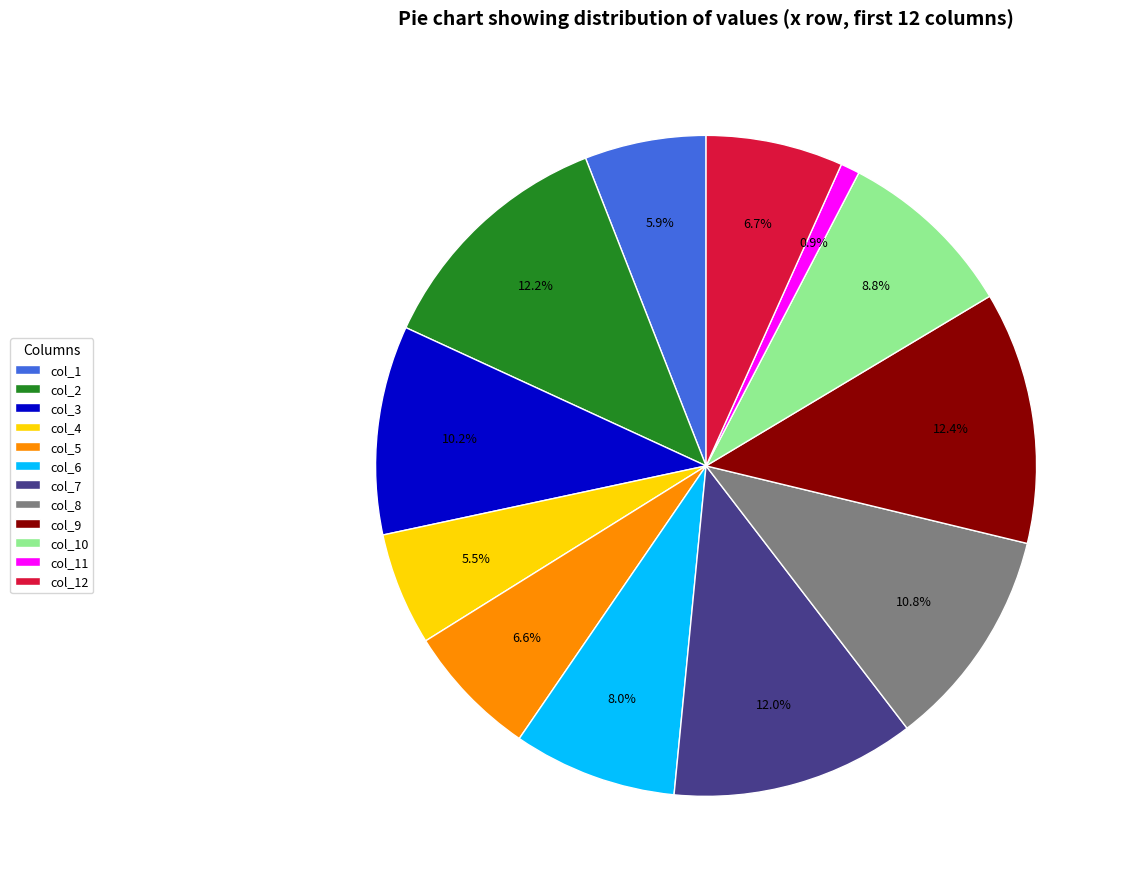

How many segments does this pie chart have?

12